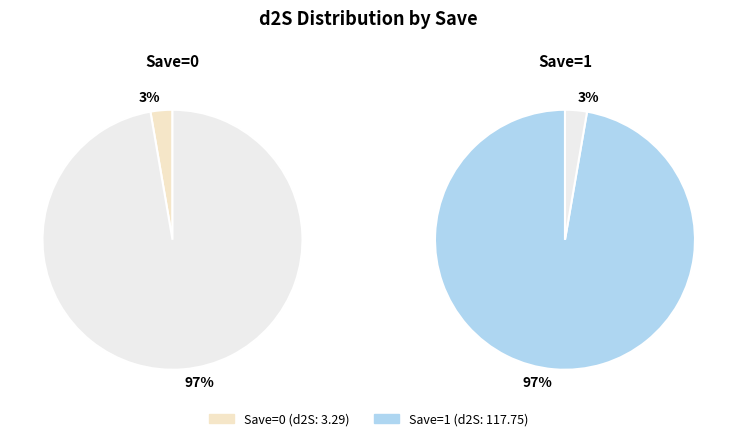

How many slices are in this pie chart?

2